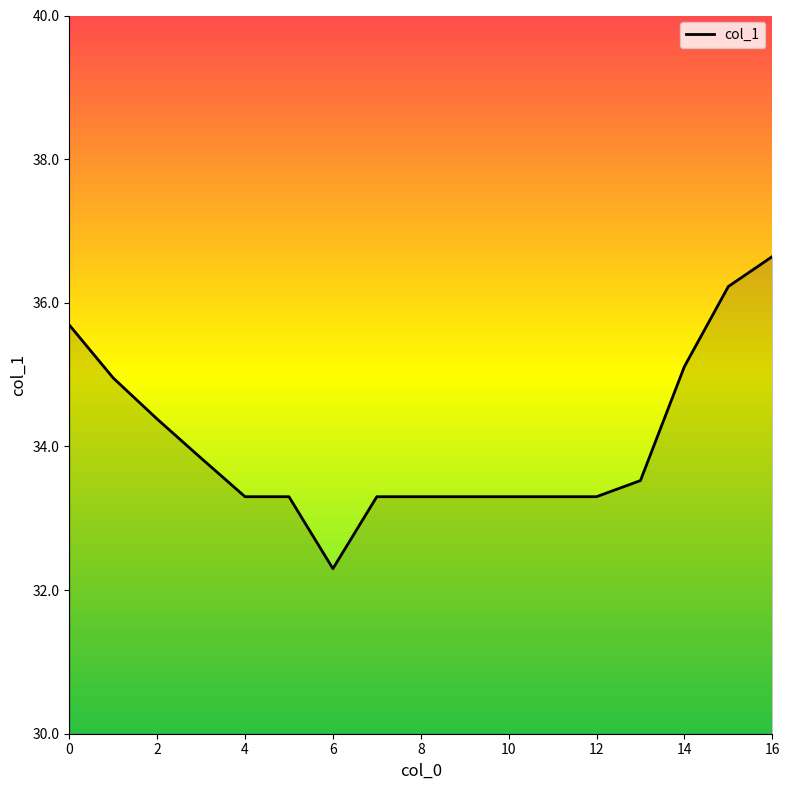

What is the minimum value shown in the chart?

32.3